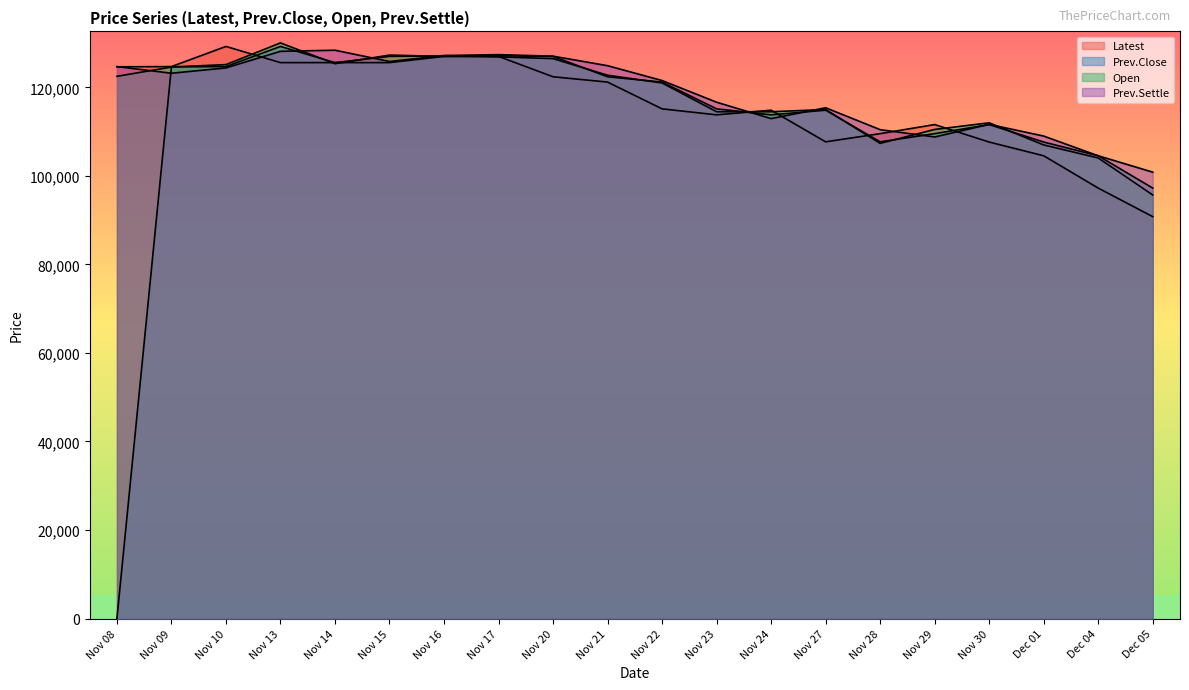

Reading left to right, extract all data points from this chart.

Latest: Nov 08=124650	Nov 09=124700	Nov 10=129250	Nov 13=125600	Nov 14=125600	Nov 15=127000	Nov 16=127150	Nov 17=127000	Nov 20=122400	Nov 21=121200	Nov 22=115150	Nov 23=113800	Nov 24=114850	Nov 27=107700	Nov 28=109550	Nov 29=111600	Nov 30=107650	Dec 01=104550	Dec 04=97250	Dec 05=90800
Prev.Close: Nov 08=0	Nov 09=124650	Nov 10=124700	Nov 13=129250	Nov 14=125600	Nov 15=125600	Nov 16=127000	Nov 17=127150	Nov 20=127000	Nov 21=122400	Nov 22=121200	Nov 23=115150	Nov 24=113800	Nov 27=114850	Nov 28=107700	Nov 29=109550	Nov 30=111600	Dec 01=107650	Dec 04=104550	Dec 05=97250
Open: Nov 08=122500	Nov 09=124600	Nov 10=125150	Nov 13=130050	Nov 14=125350	Nov 15=127300	Nov 16=127000	Nov 17=126900	Nov 20=126500	Nov 21=122750	Nov 22=121000	Nov 23=114500	Nov 24=114500	Nov 27=115000	Nov 28=107350	Nov 29=110500	Nov 30=112000	Dec 01=107000	Dec 04=104050	Dec 05=95700
Prev.Settle: Nov 08=124700	Nov 09=123200	Nov 10=124400	Nov 13=128150	Nov 14=128400	Nov 15=125850	Nov 16=127200	Nov 17=127400	Nov 20=127050	Nov 21=124900	Nov 22=121550	Nov 23=116650	Nov 24=112950	Nov 27=115400	Nov 28=110450	Nov 29=108800	Nov 30=111650	Dec 01=109000	Dec 04=104550	Dec 05=100850